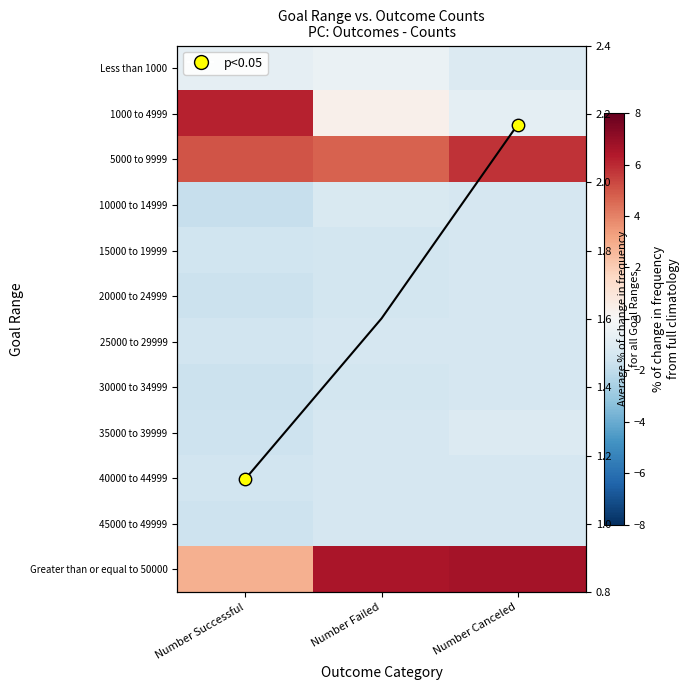

Between Number Successful and Number Failed, which series saw the biggest shift?

1000 to 4999